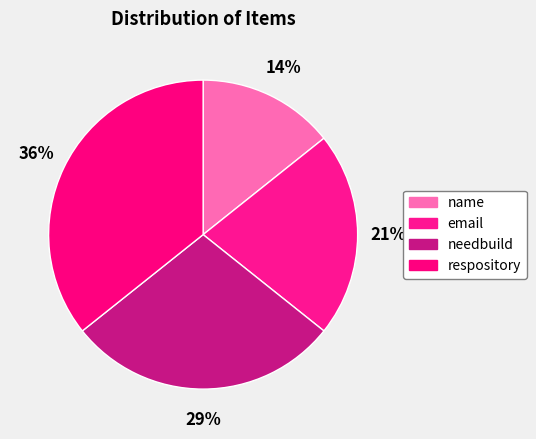

Combined, do needbuild and email account for over 50%?

No